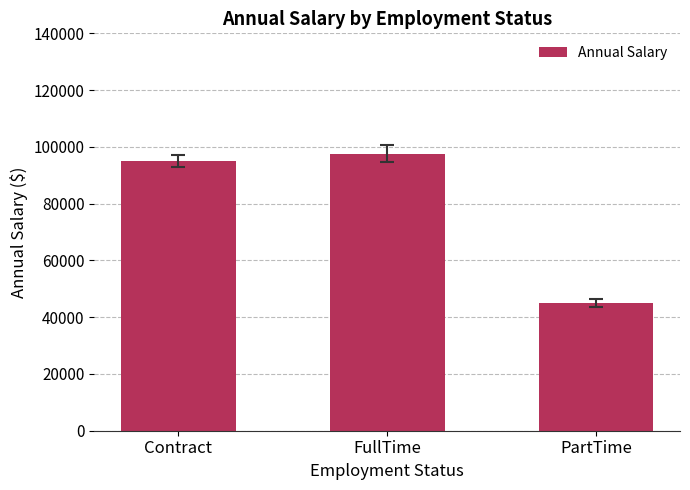

Count the number of data series in this chart.

1